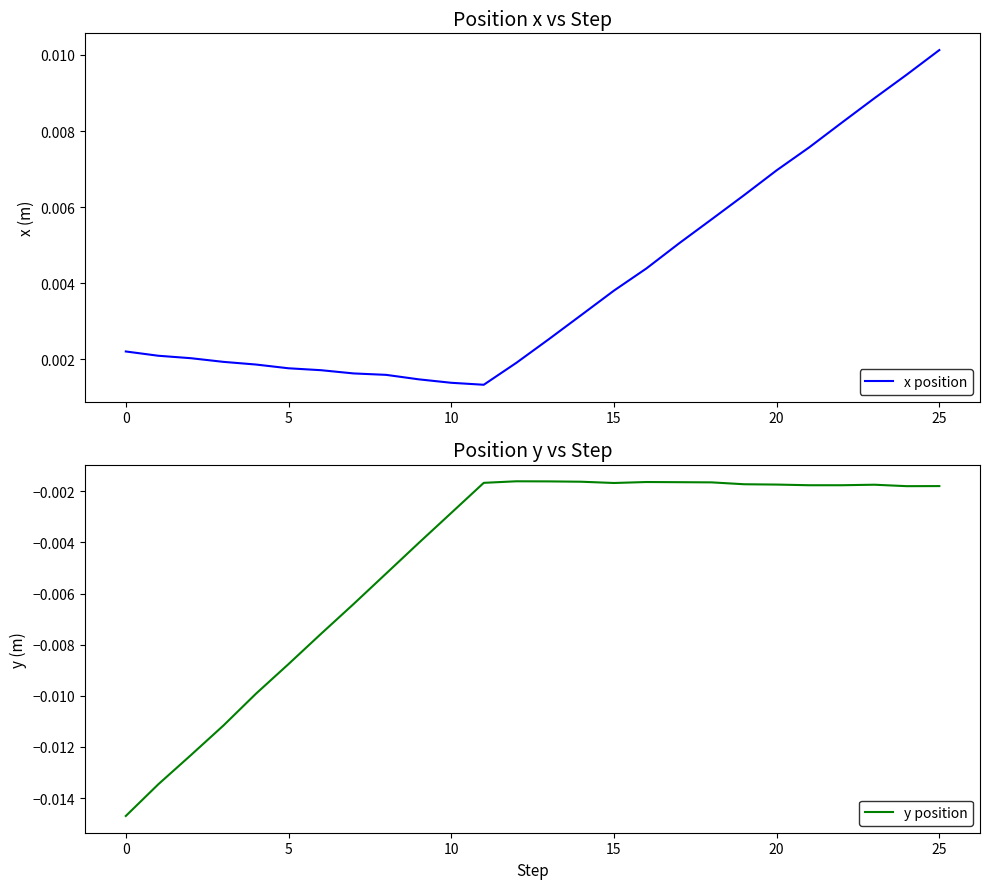

True or false: y position and x position intersect in this chart.

False